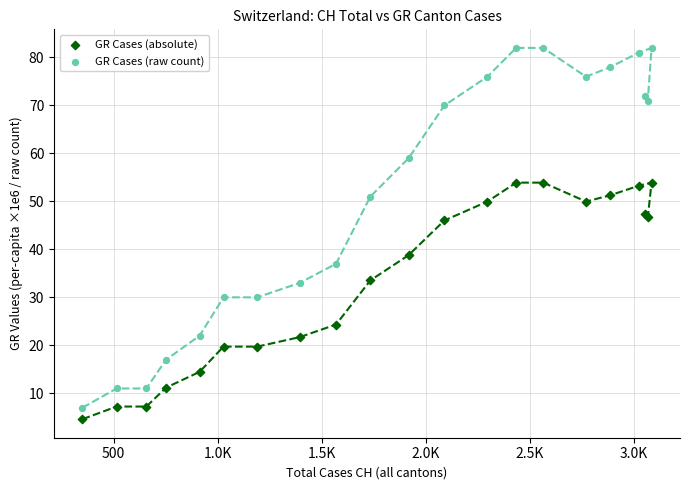

Which series has the largest Y range (max minus min)?

GR Cases (raw count)